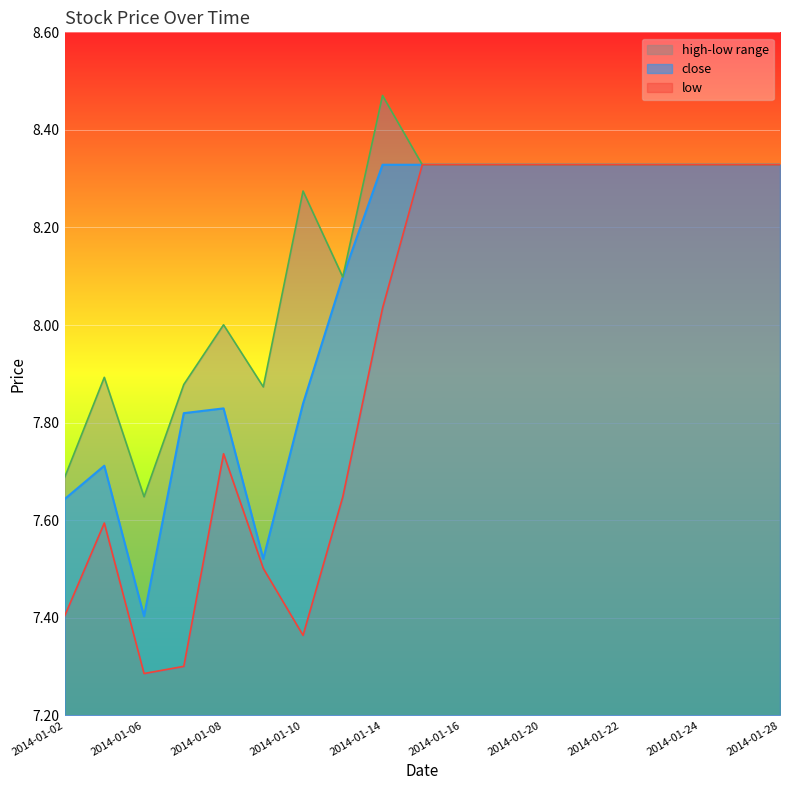

True or false: close and high intersect in this chart.

False